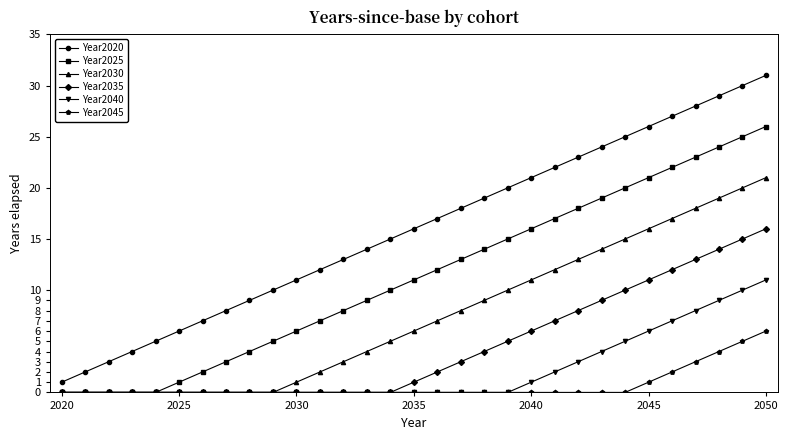

How many lines are shown in the chart?

6